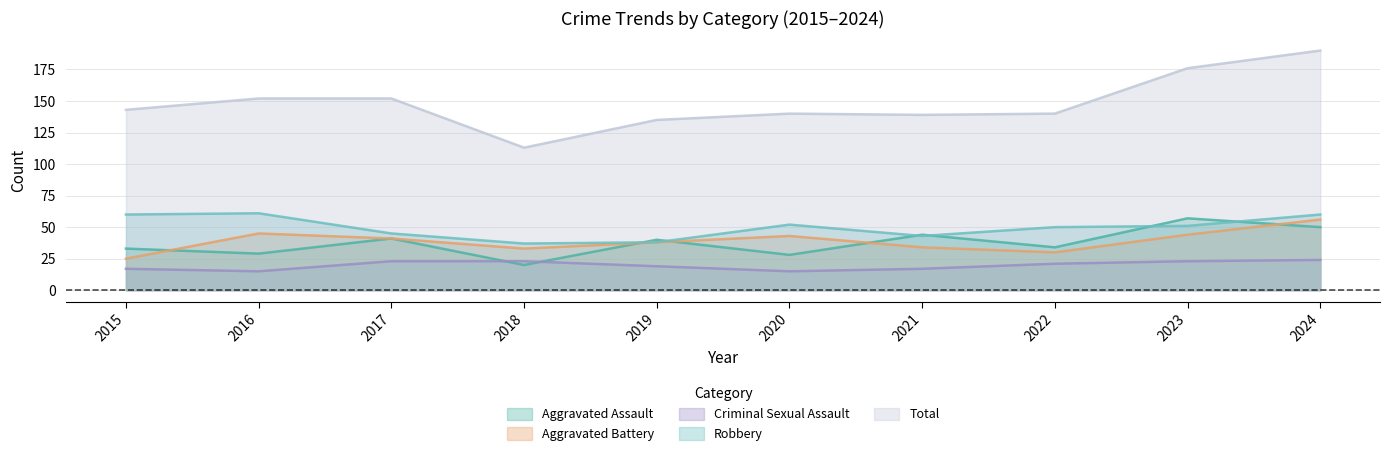

Which label corresponds to the largest value in the chart?

2024